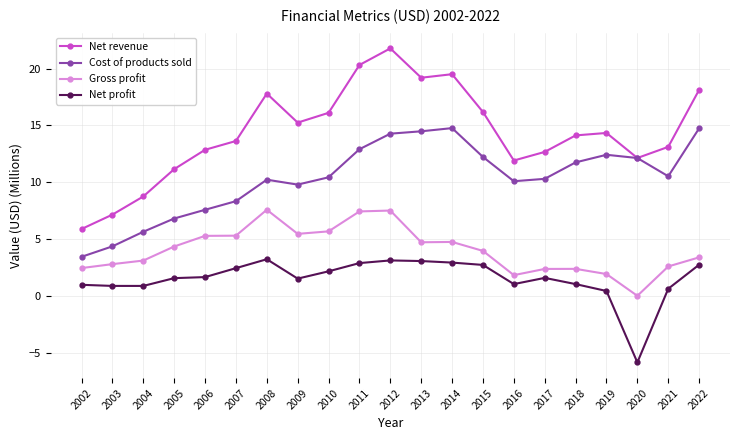

What is the lowest value of the Cost of products sold series?

3.4